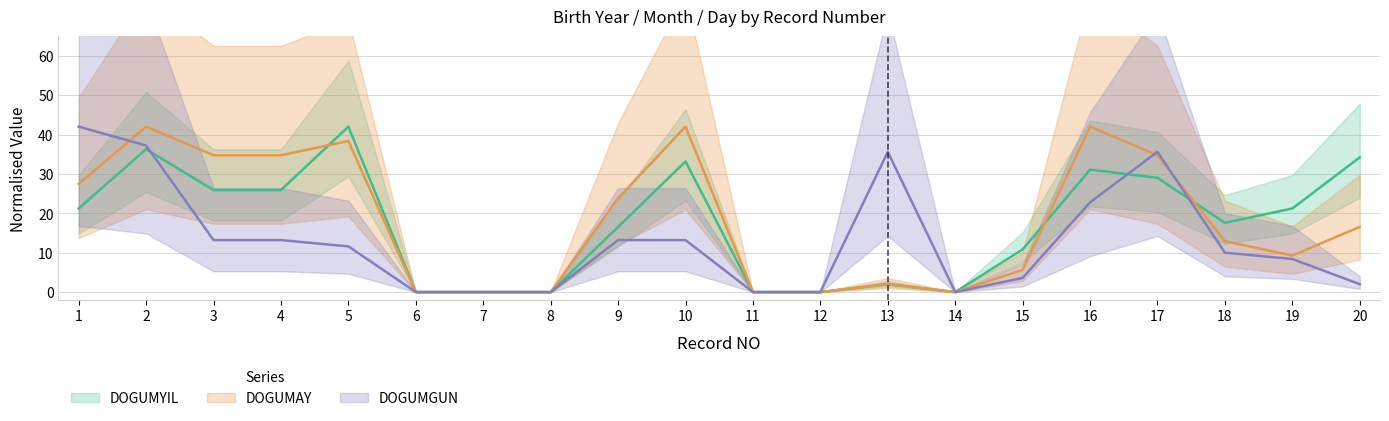

At which label does DOGUMAY reach its peak?

2